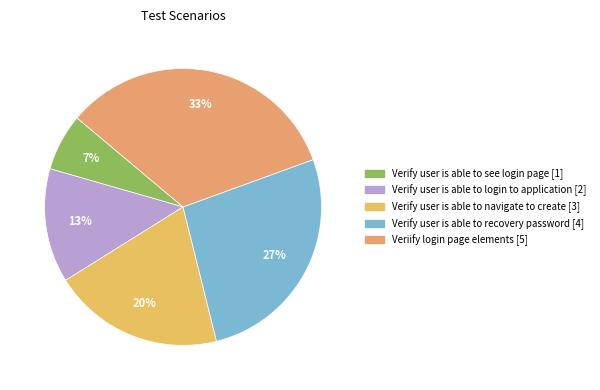

What is the largest slice in the pie chart?

Veriify login page elements